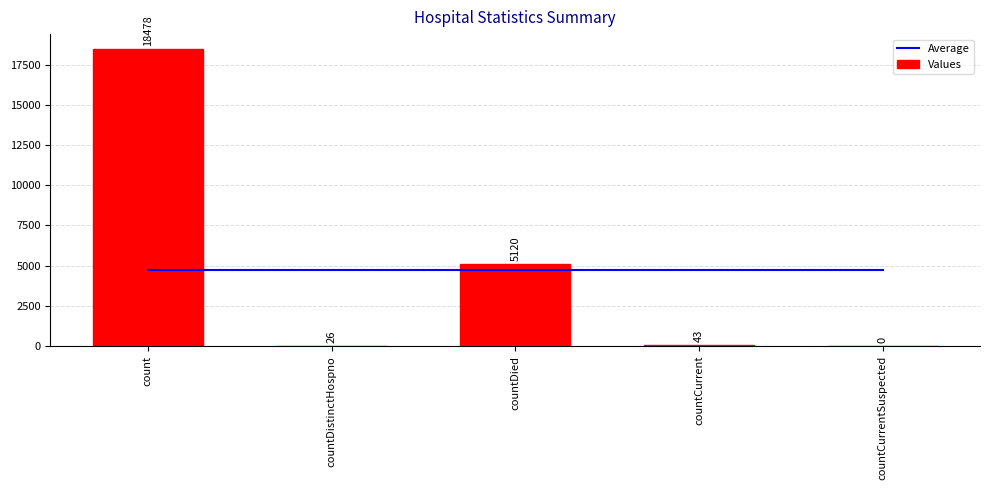

How many series are shown in this chart?

2